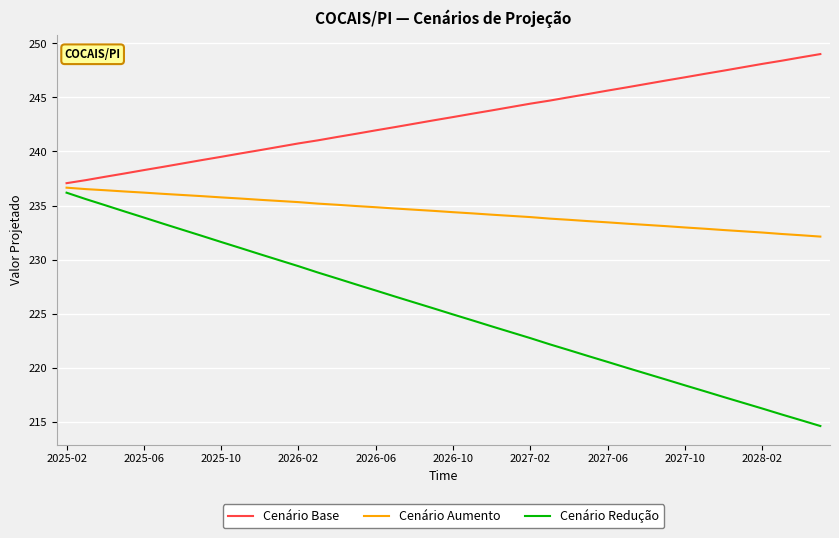

What is the maximum value shown in the chart?

249.0